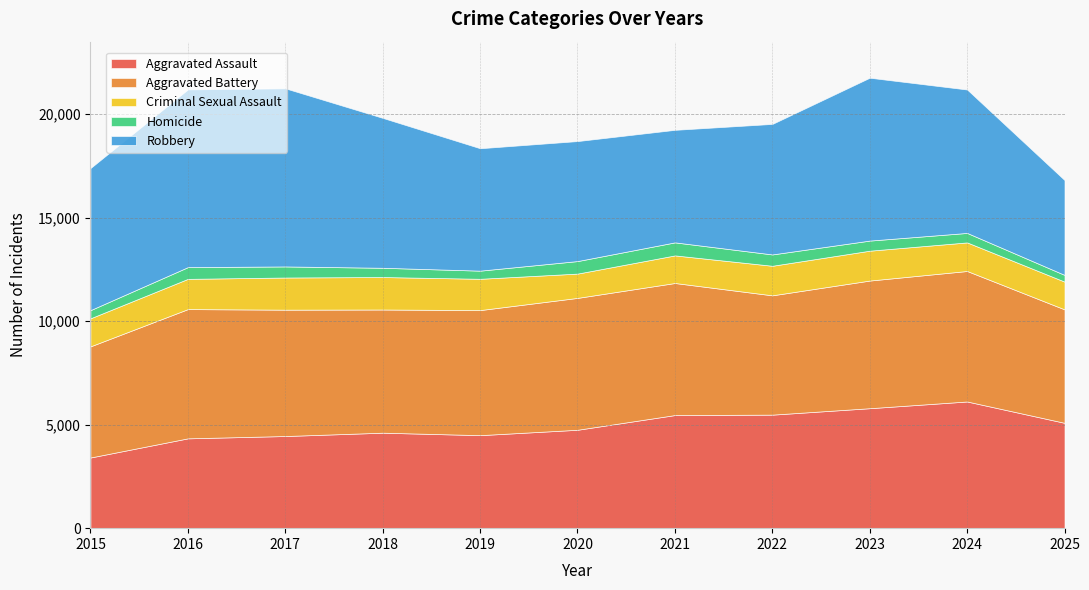

Does the chart have visible grid lines?

Yes